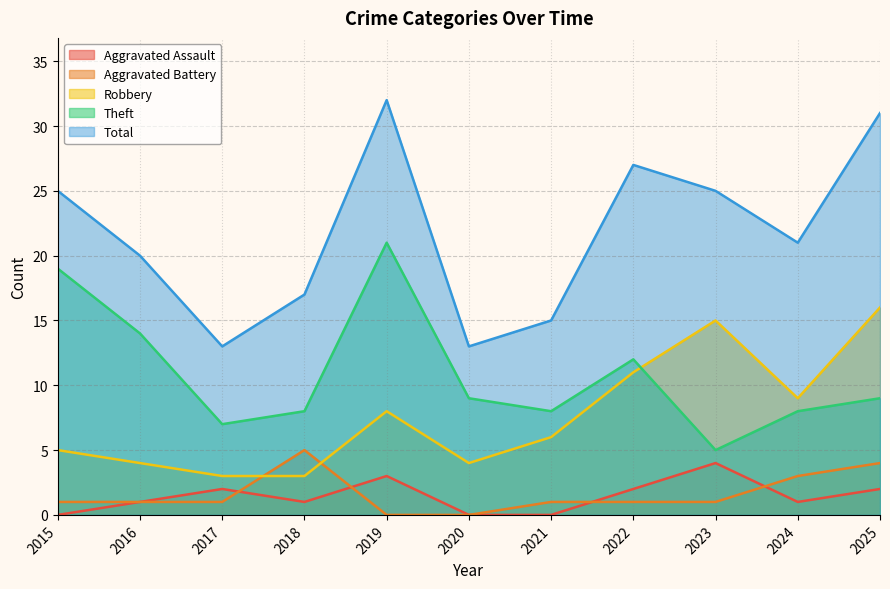

The Aggravated Assault series shows 1 at 2016. True or false?

True